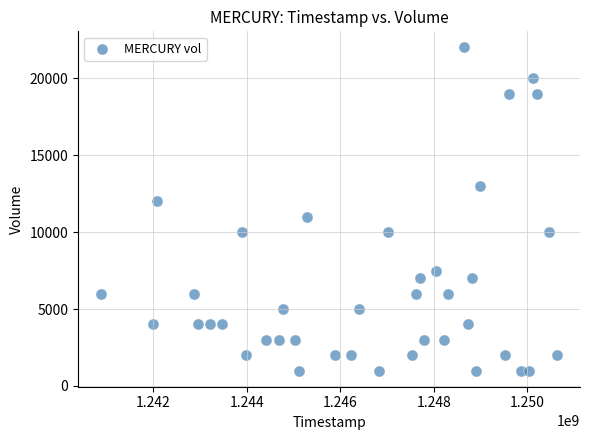

What is the range of X values (max minus min)?

9763200